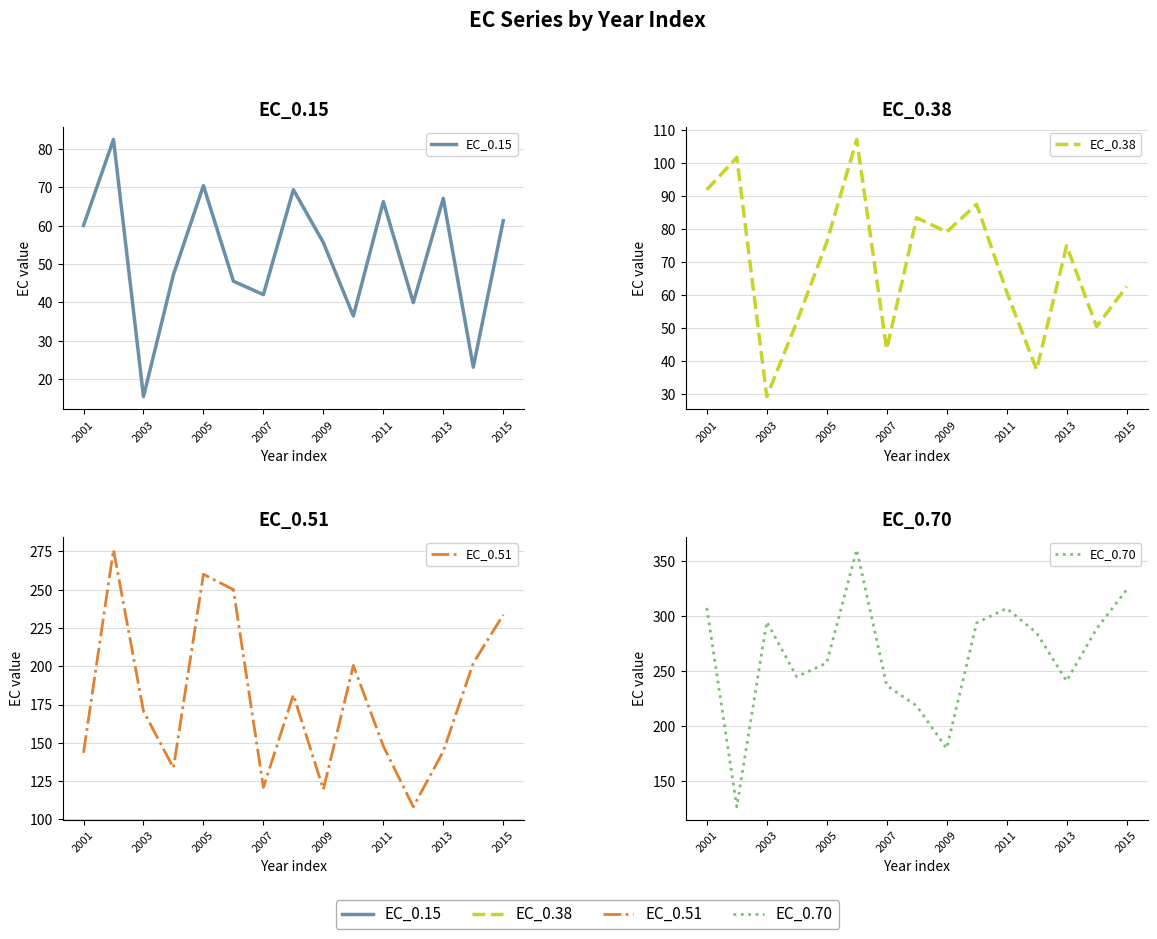

True or false: EC_0.51 has a value of 41.5 at 2009.

False